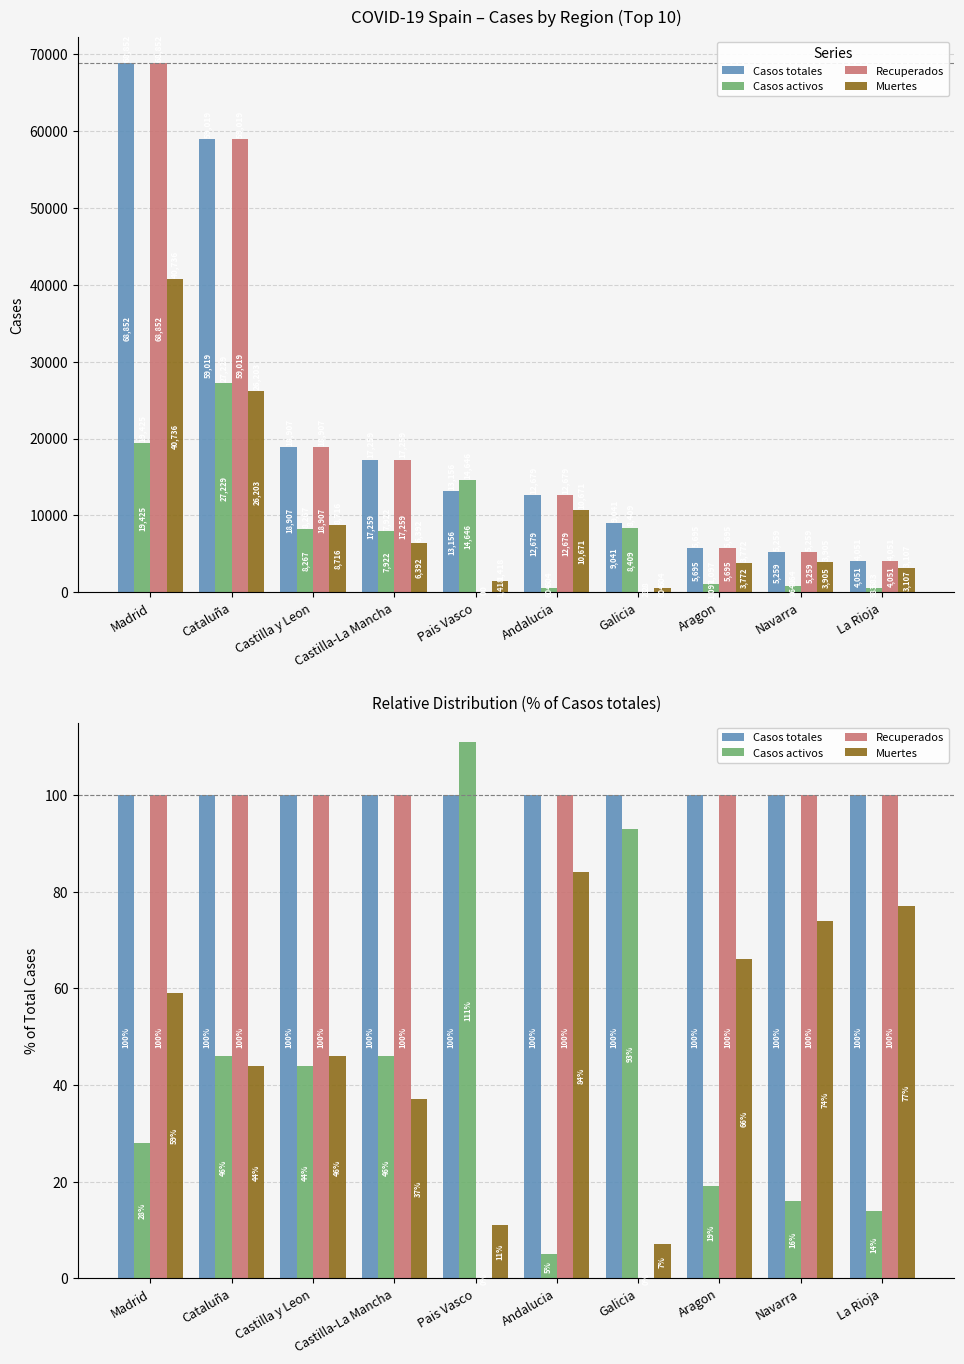

The value of Muertes at Cataluña is 78. True or false?

False